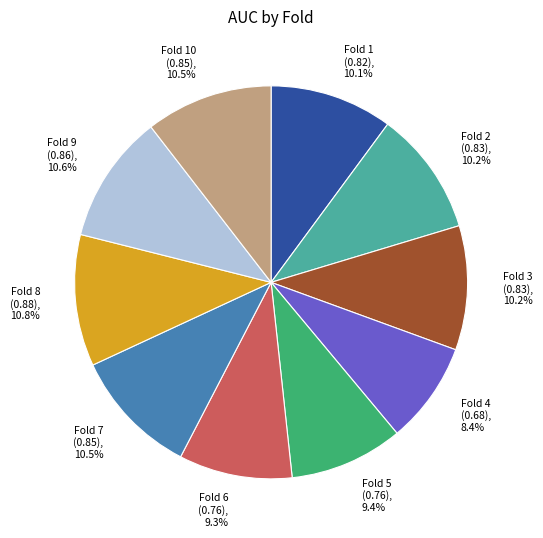

Is there any slice that represents more than half of the pie?

No